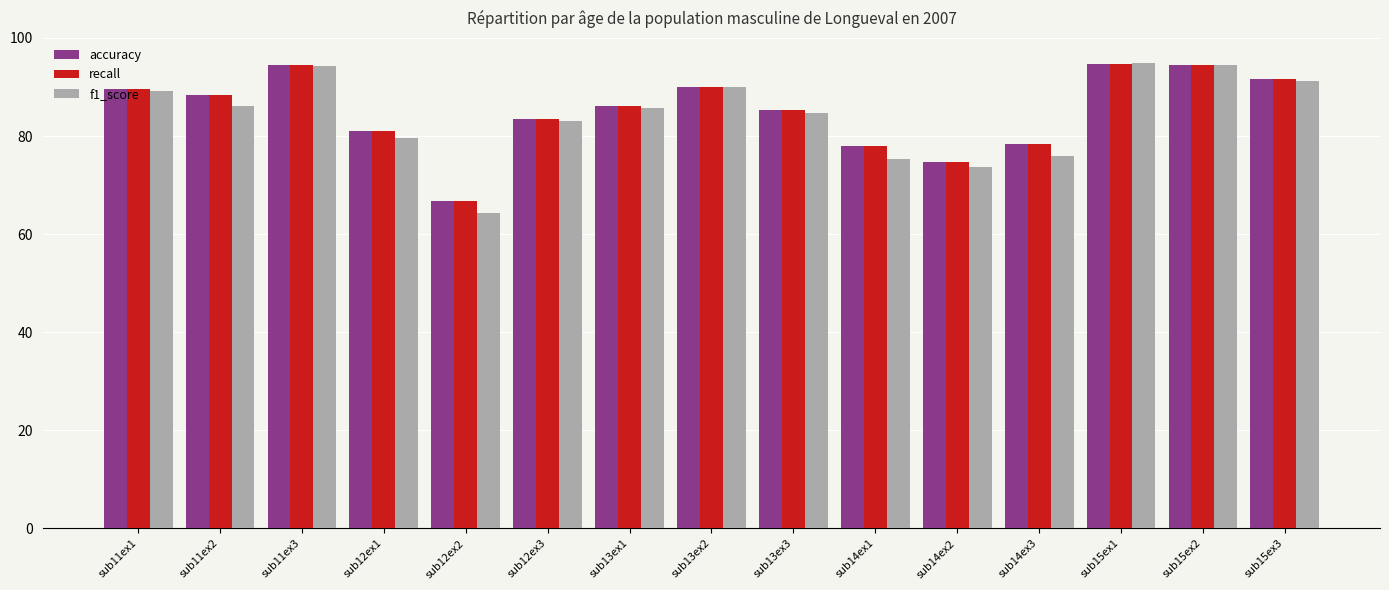

What is the average value of the accuracy series?

85.1